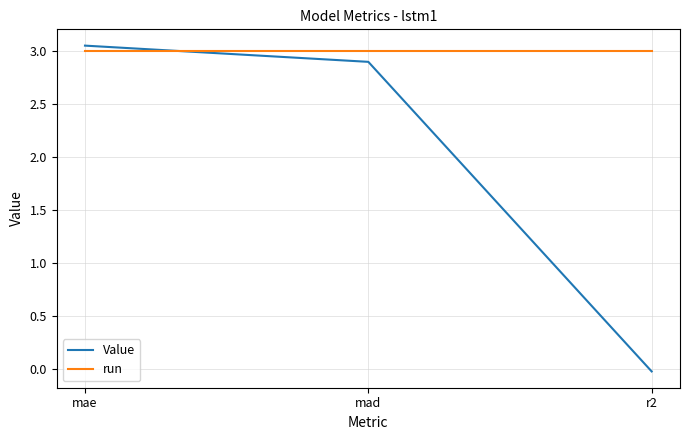

How many negative values does the Value series have?

1